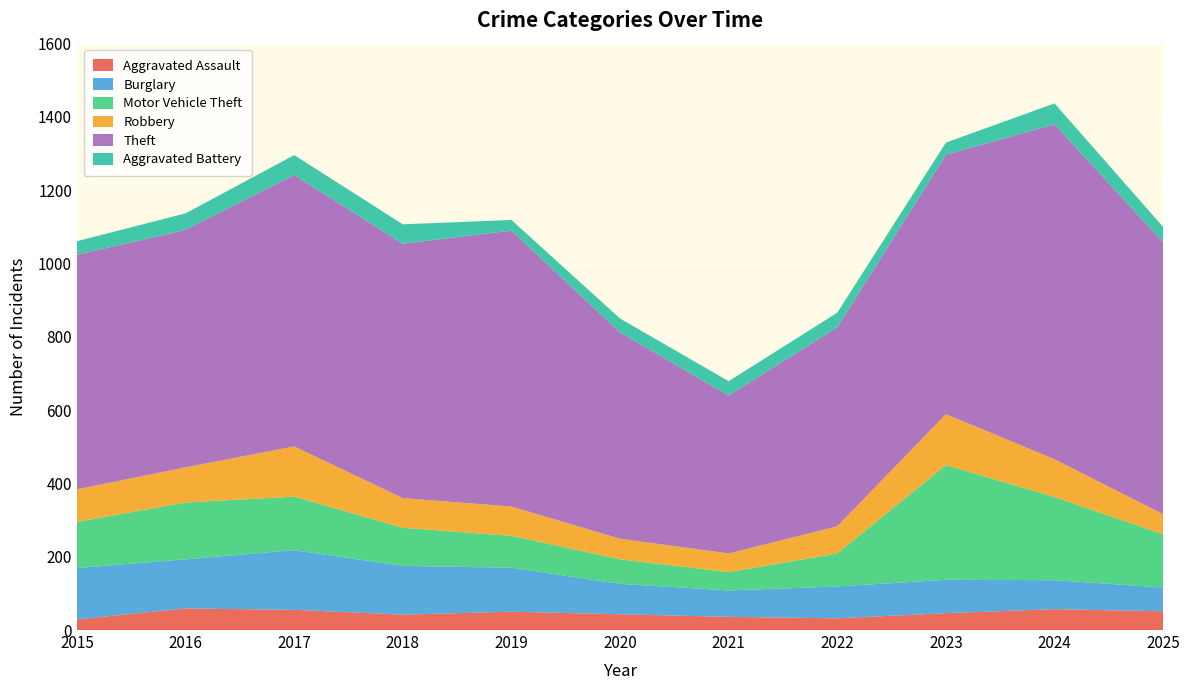

Reading left to right, extract all data points from this chart.

Aggravated Assault: 2015=29	2016=59	2017=55	2018=42	2019=50	2020=43	2021=36	2022=32	2023=46	2024=57	2025=51
Burglary: 2015=140	2016=134	2017=163	2018=133	2019=120	2020=83	2021=72	2022=87	2023=91	2024=79	2025=65
Motor Vehicle Theft: 2015=126	2016=155	2017=146	2018=104	2019=87	2020=67	2021=50	2022=90	2023=313	2024=227	2025=145
Robbery: 2015=89	2016=96	2017=137	2018=81	2019=80	2020=56	2021=51	2022=74	2023=139	2024=103	2025=55
Theft: 2015=640	2016=648	2017=741	2018=694	2019=753	2020=563	2021=431	2022=543	2023=708	2024=914	2025=742
Aggravated Battery: 2015=37	2016=45	2017=54	2018=53	2019=29	2020=38	2021=39	2022=40	2023=33	2024=57	2025=42